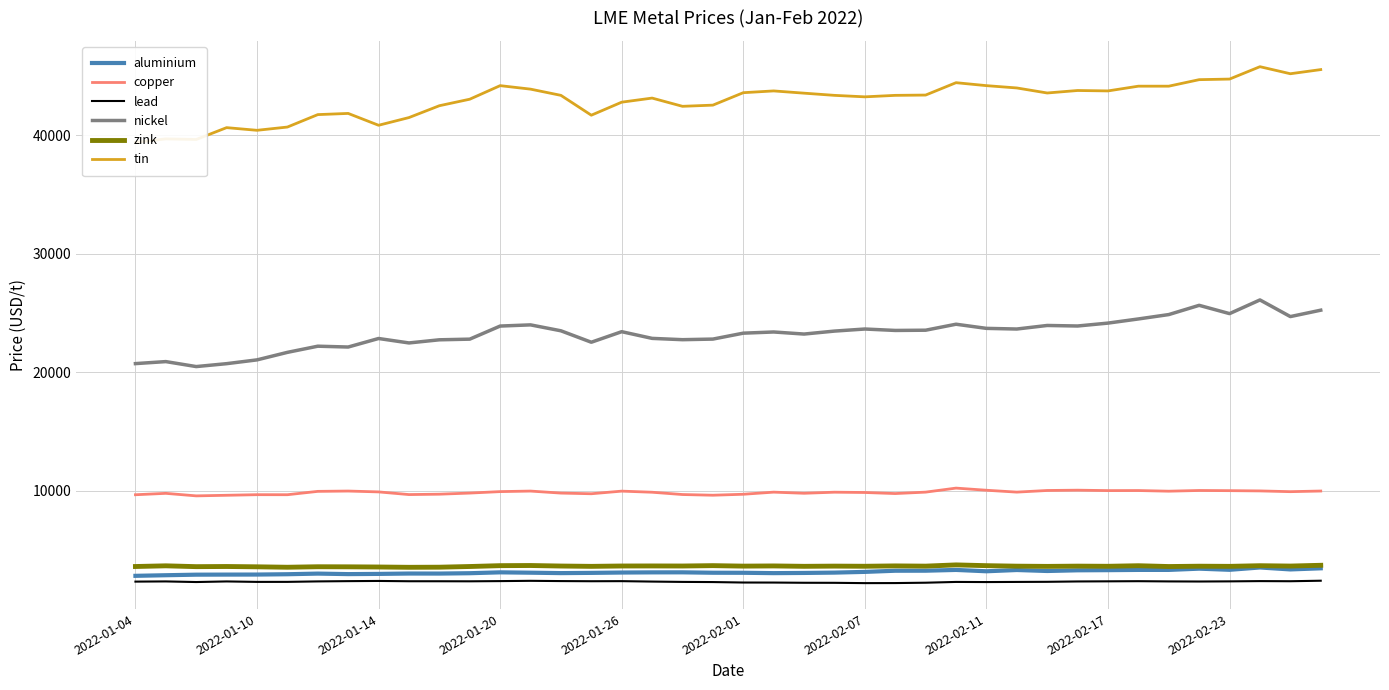

What is the sum of all lead values?

92852.0